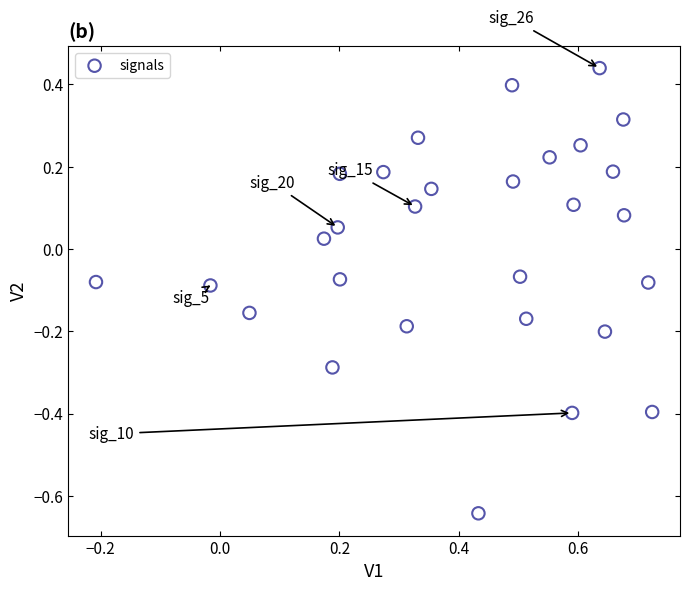

What is the range of X values (max minus min)?

0.9